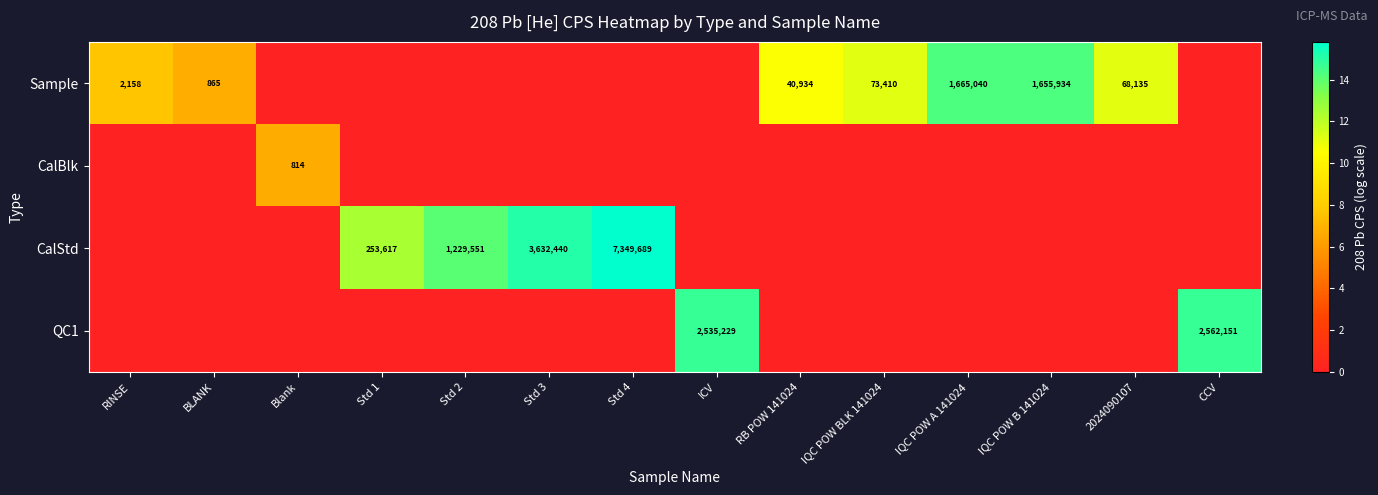

What is the difference between the second highest and minimum values in the CalStd series?

15.1